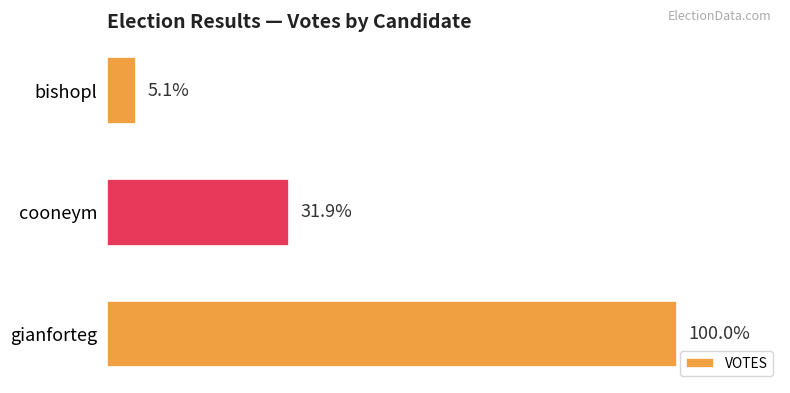

Are the bars grouped side by side (vs. stacked)?

No